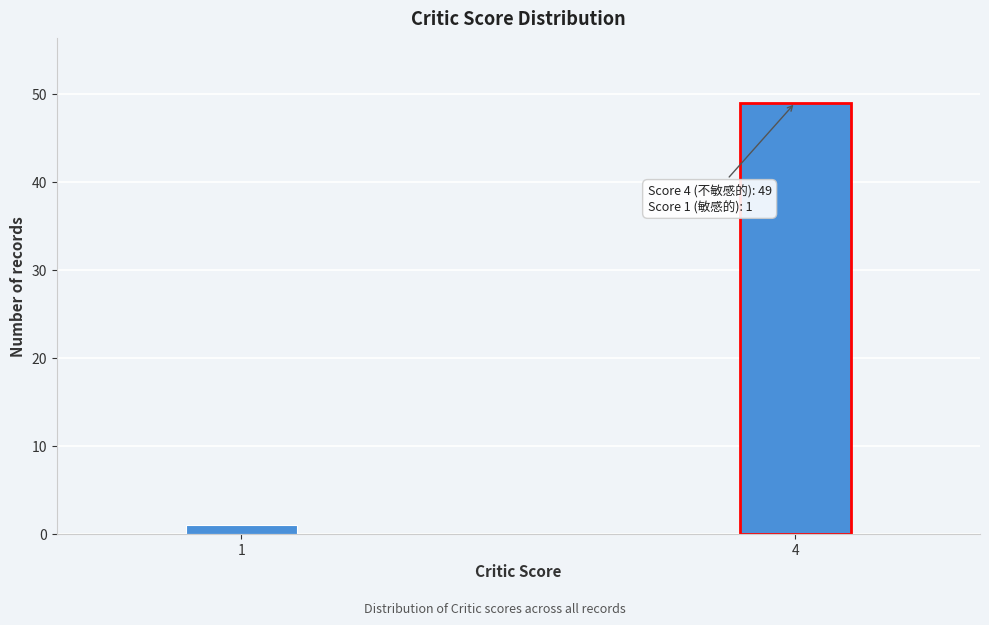

Reading left to right, transcribe all the data shown in this chart.

1	49